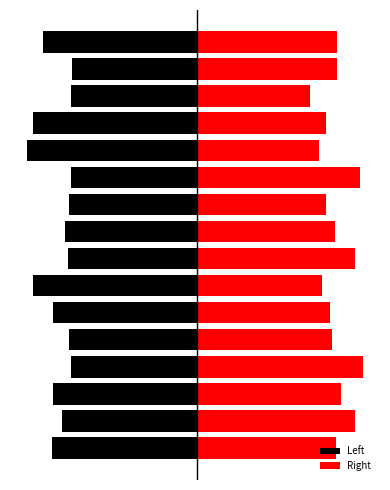

List the series in order of their overall mean, lowest first.

Left, Right